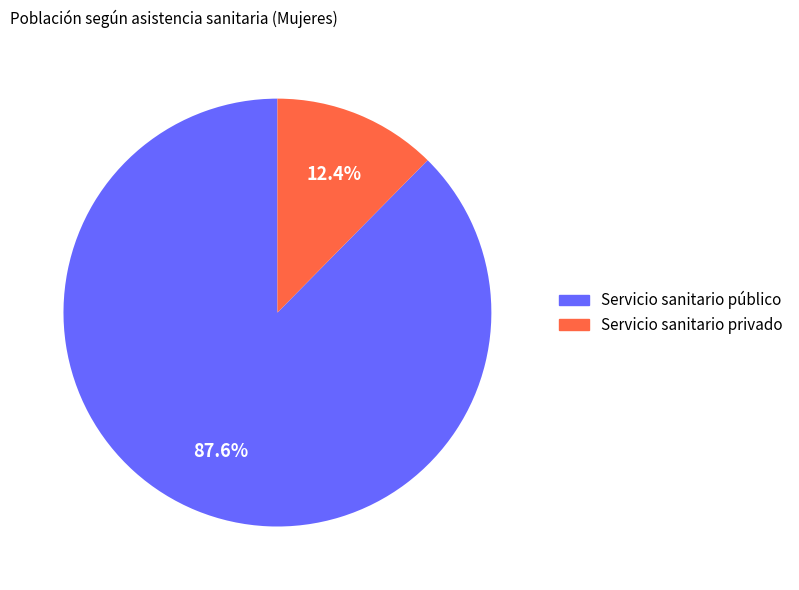

Rank the categories by value from highest to lowest.

Servicio sanitario público, Servicio sanitario privado